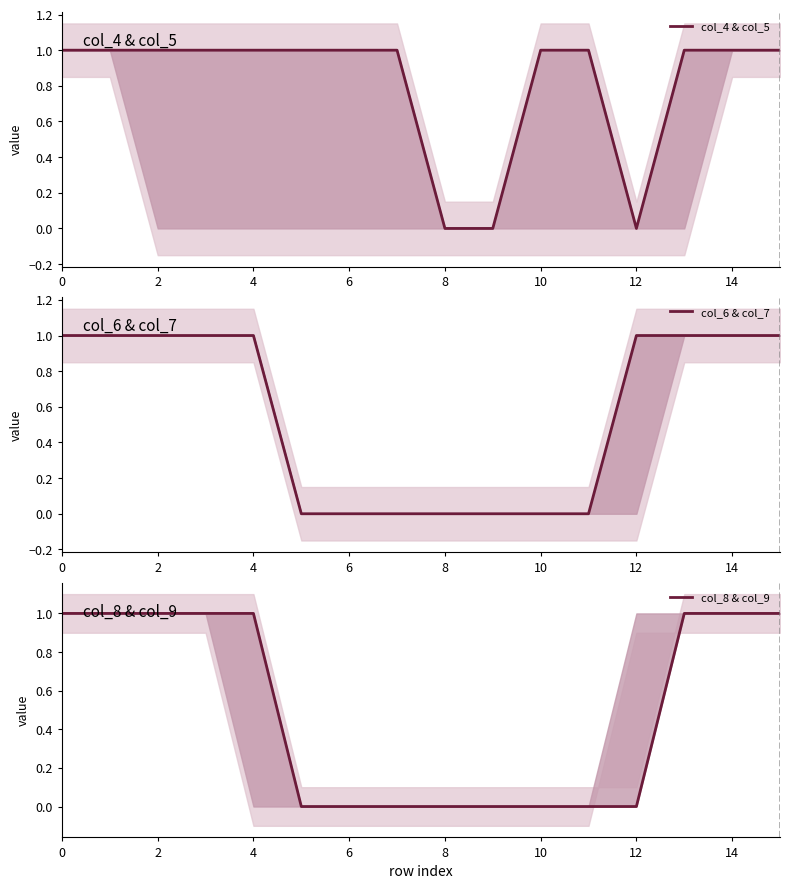

Which series has the largest total across all categories?

col_4 & col_5